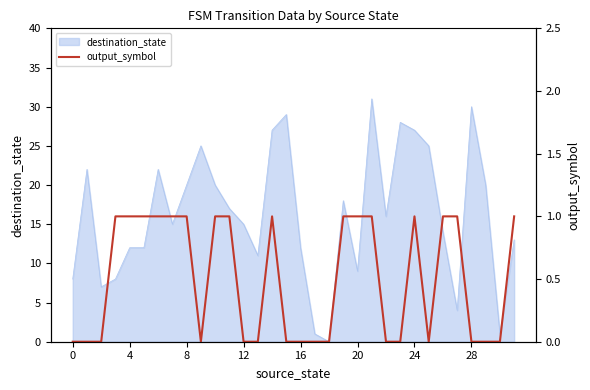

Count the values in the range 0 to 1.

32